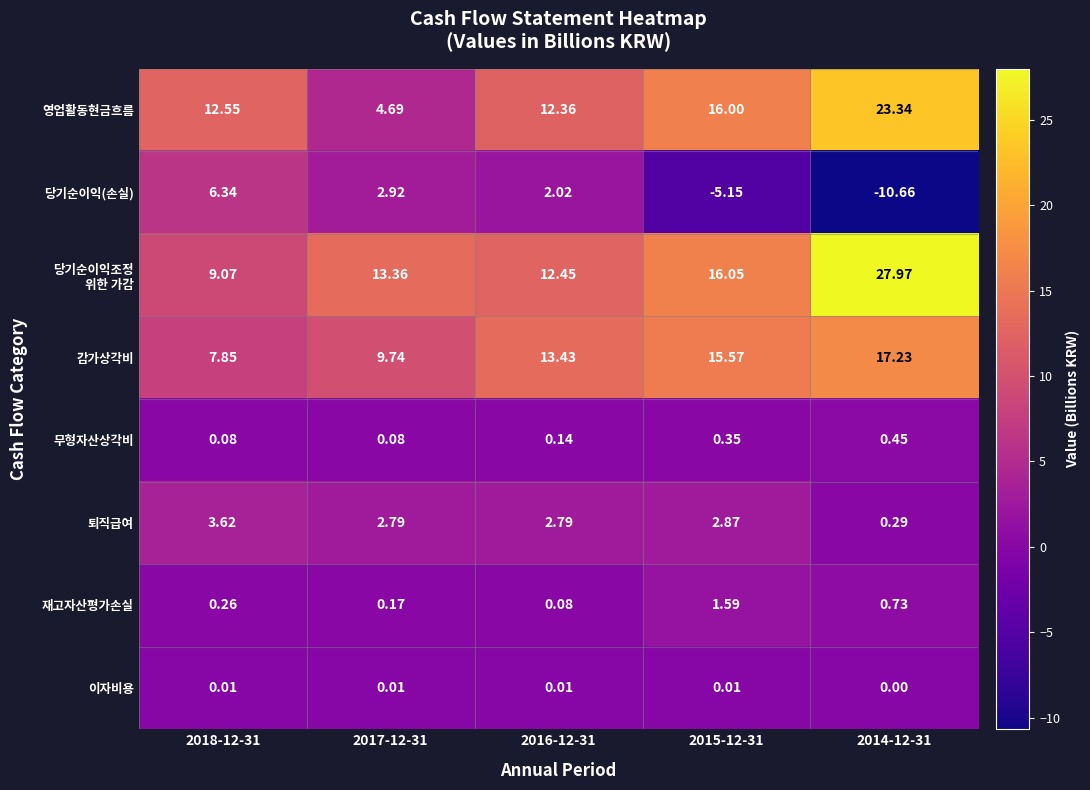

Between 2018-12-31 and 2016-12-31, which series saw the biggest shift?

감가상각비